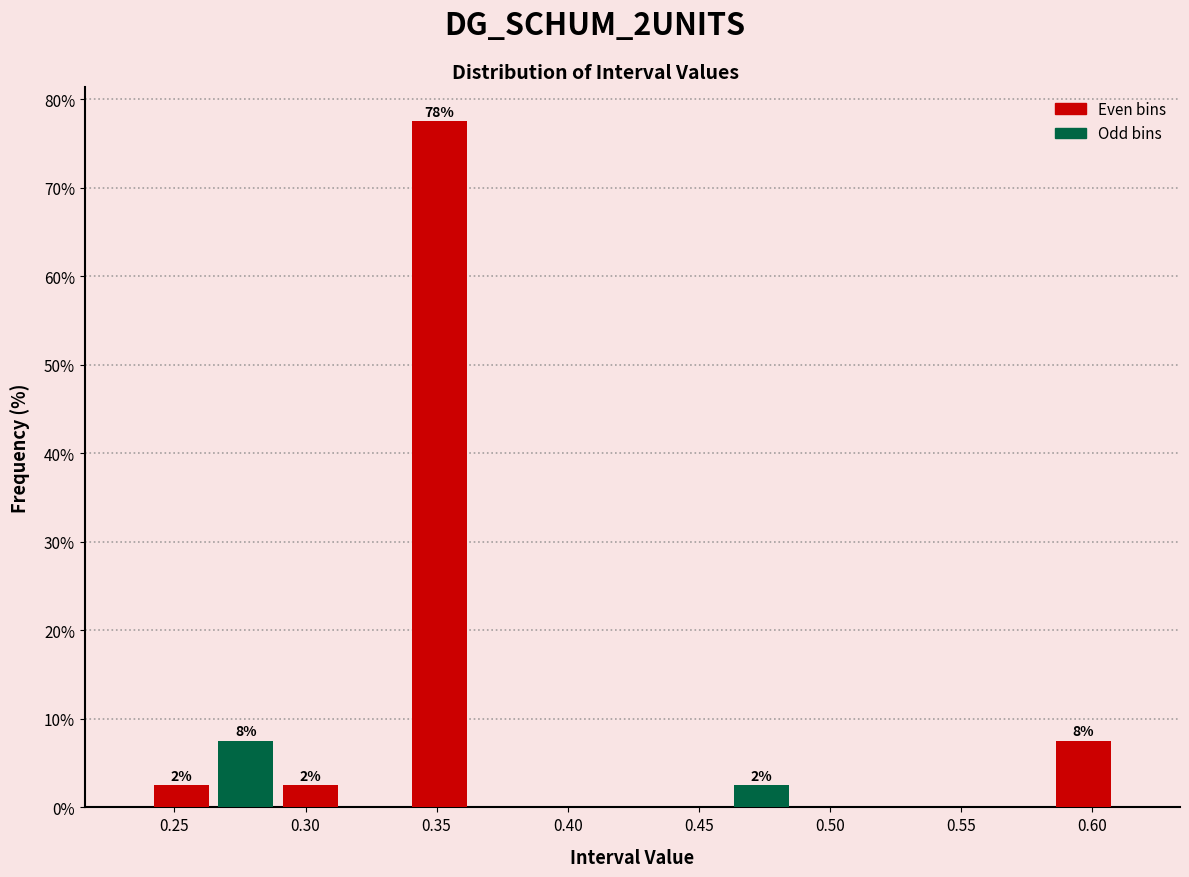

Over which range of the x-axis is the bar tallest?

0.340 to 0.365